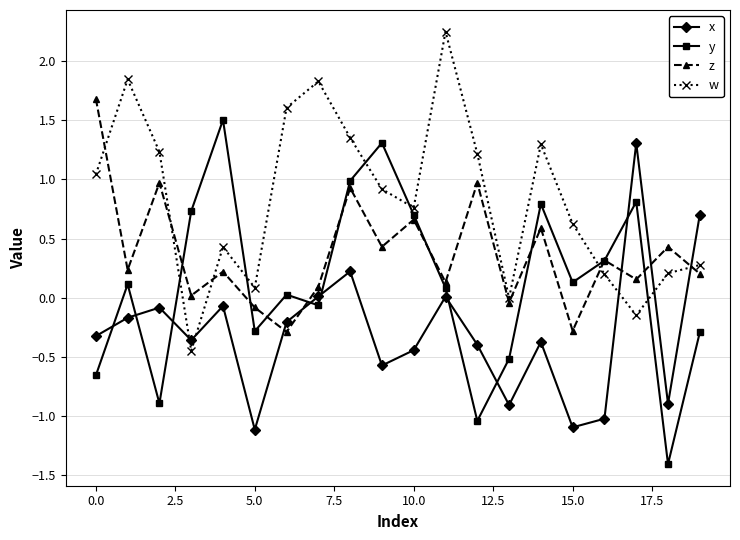

What is the lowest value of the z series?

-0.3